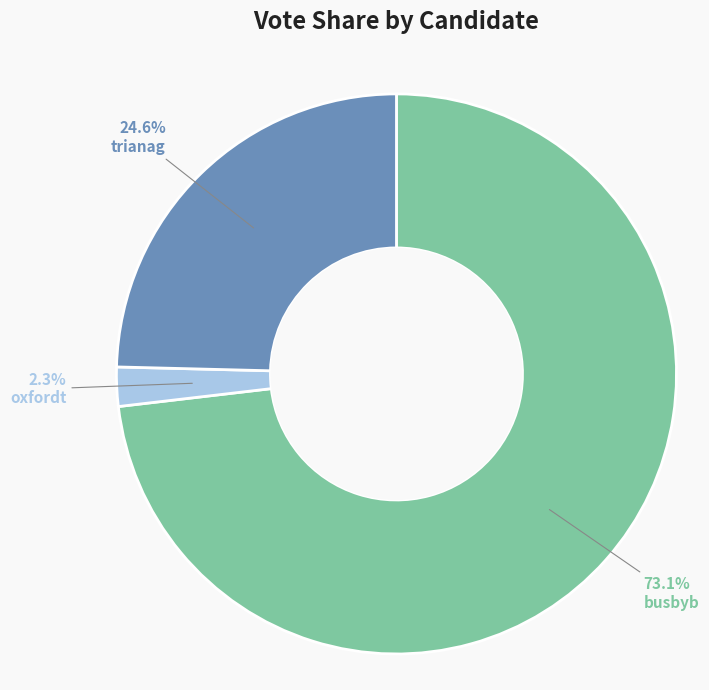

To the nearest percent, what portion does oxfordt represent?

2%